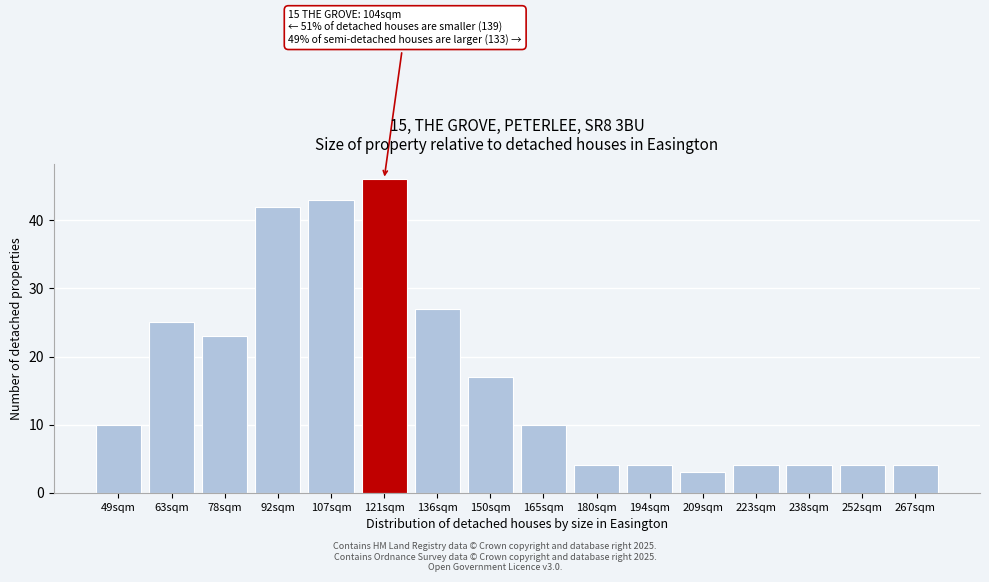

Reading left to right, transcribe all the data shown in this chart.

10	25	23	42	43	46	27	17	10	4	4	3	4	4	4	4